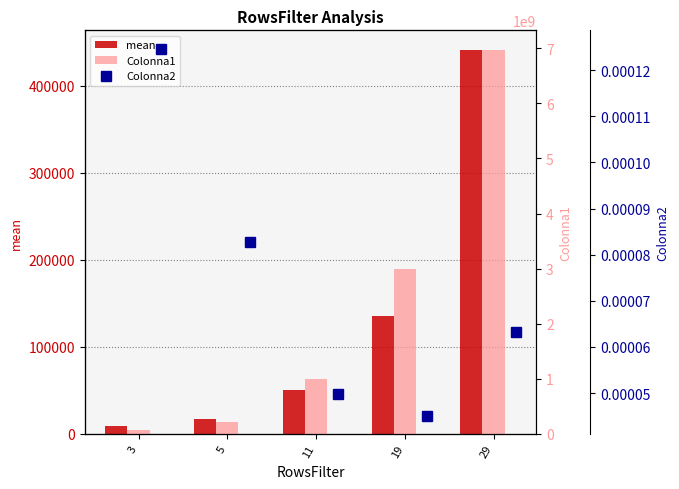

Is the value of mean at 19 greater than the value of Colonna1 at 5?

No